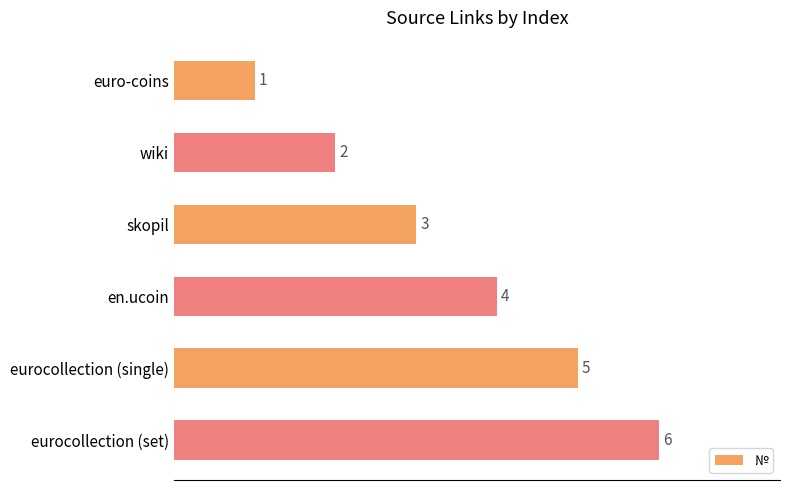

List the labels in order of value, smallest first.

euro-coins, wiki, skopil, en.ucoin, eurocollection (single), eurocollection (set)